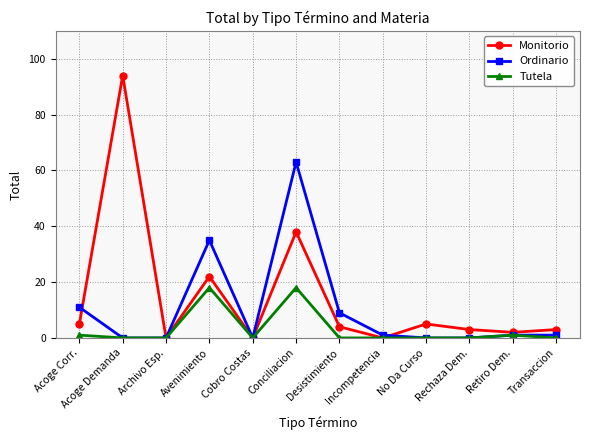

What is the difference between the Monitorio values at Avenimiento and No Da Curso?

17